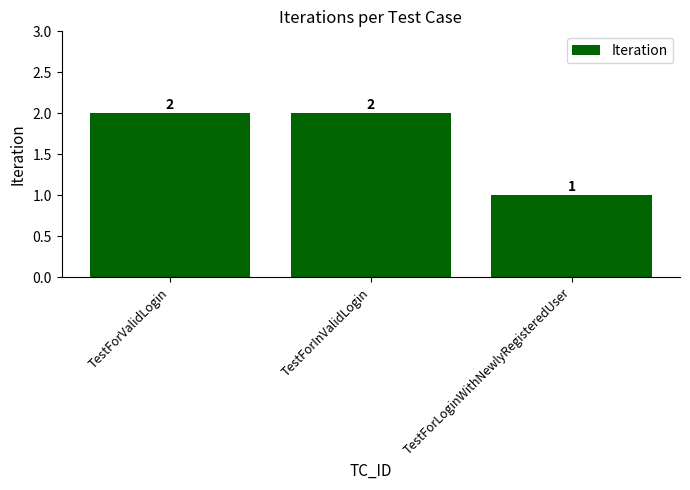

What is the minimum value shown in the chart?

1